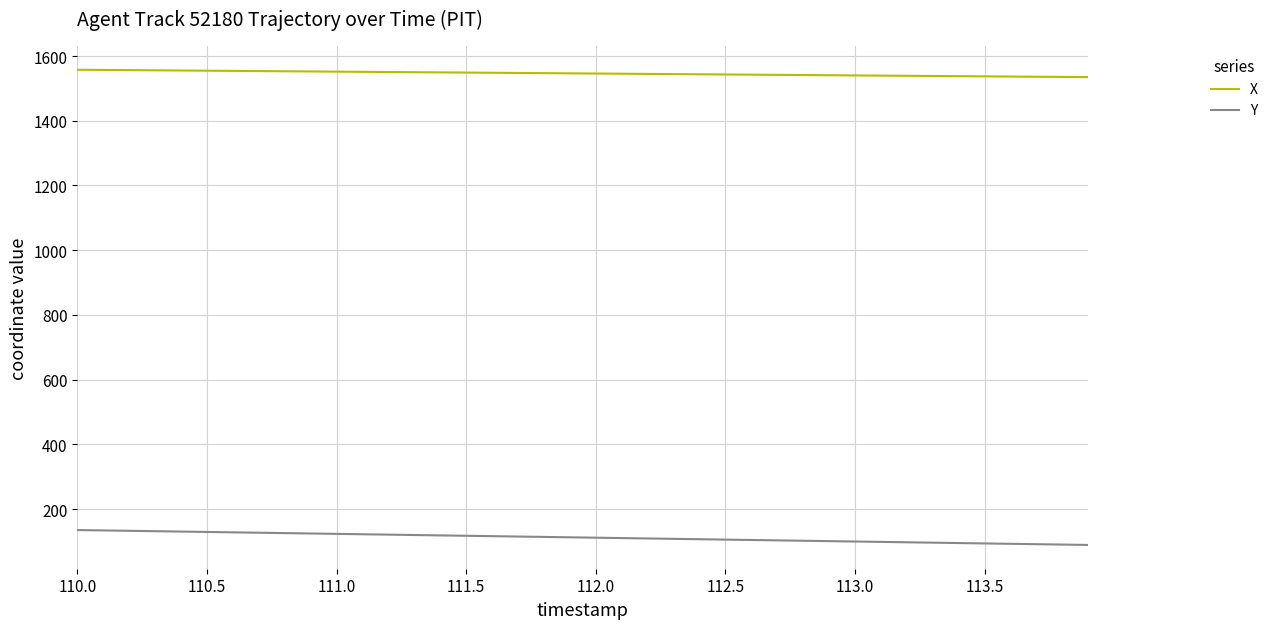

True or false: Y and X intersect in this chart.

False